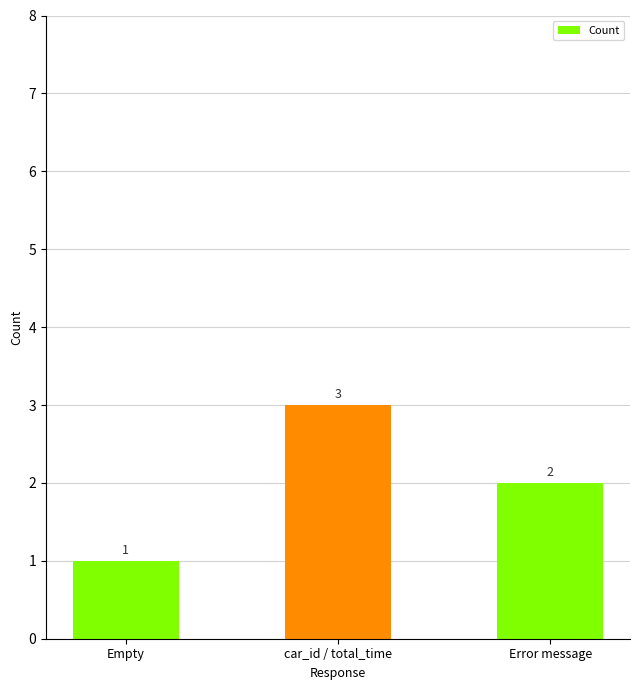

What is the difference between the values at Empty and car_id / total_time?

2